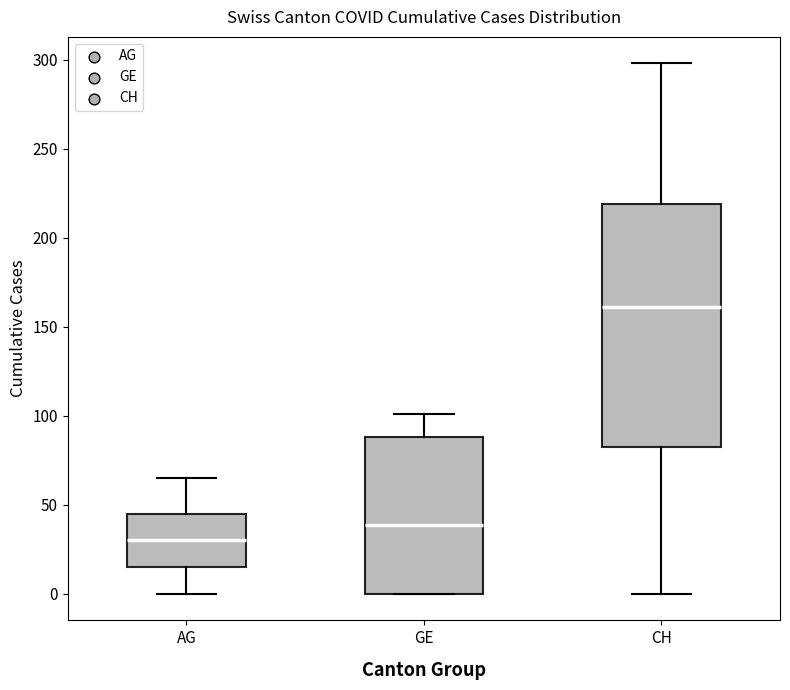

Reading left to right, transcribe this box plot: for each box, give where its median line is, the range the box spans, and where its two whiskers end, as read against the y-axis. The values are not printed on the chart, so give them approximately, as read against the axis.

AG: median 30, box 15 to 45, whiskers 0 to 65
GE: median 40, box 0 to 90, whiskers 0 to 100
CH: median 160, box 85 to 220, whiskers 0 to 300